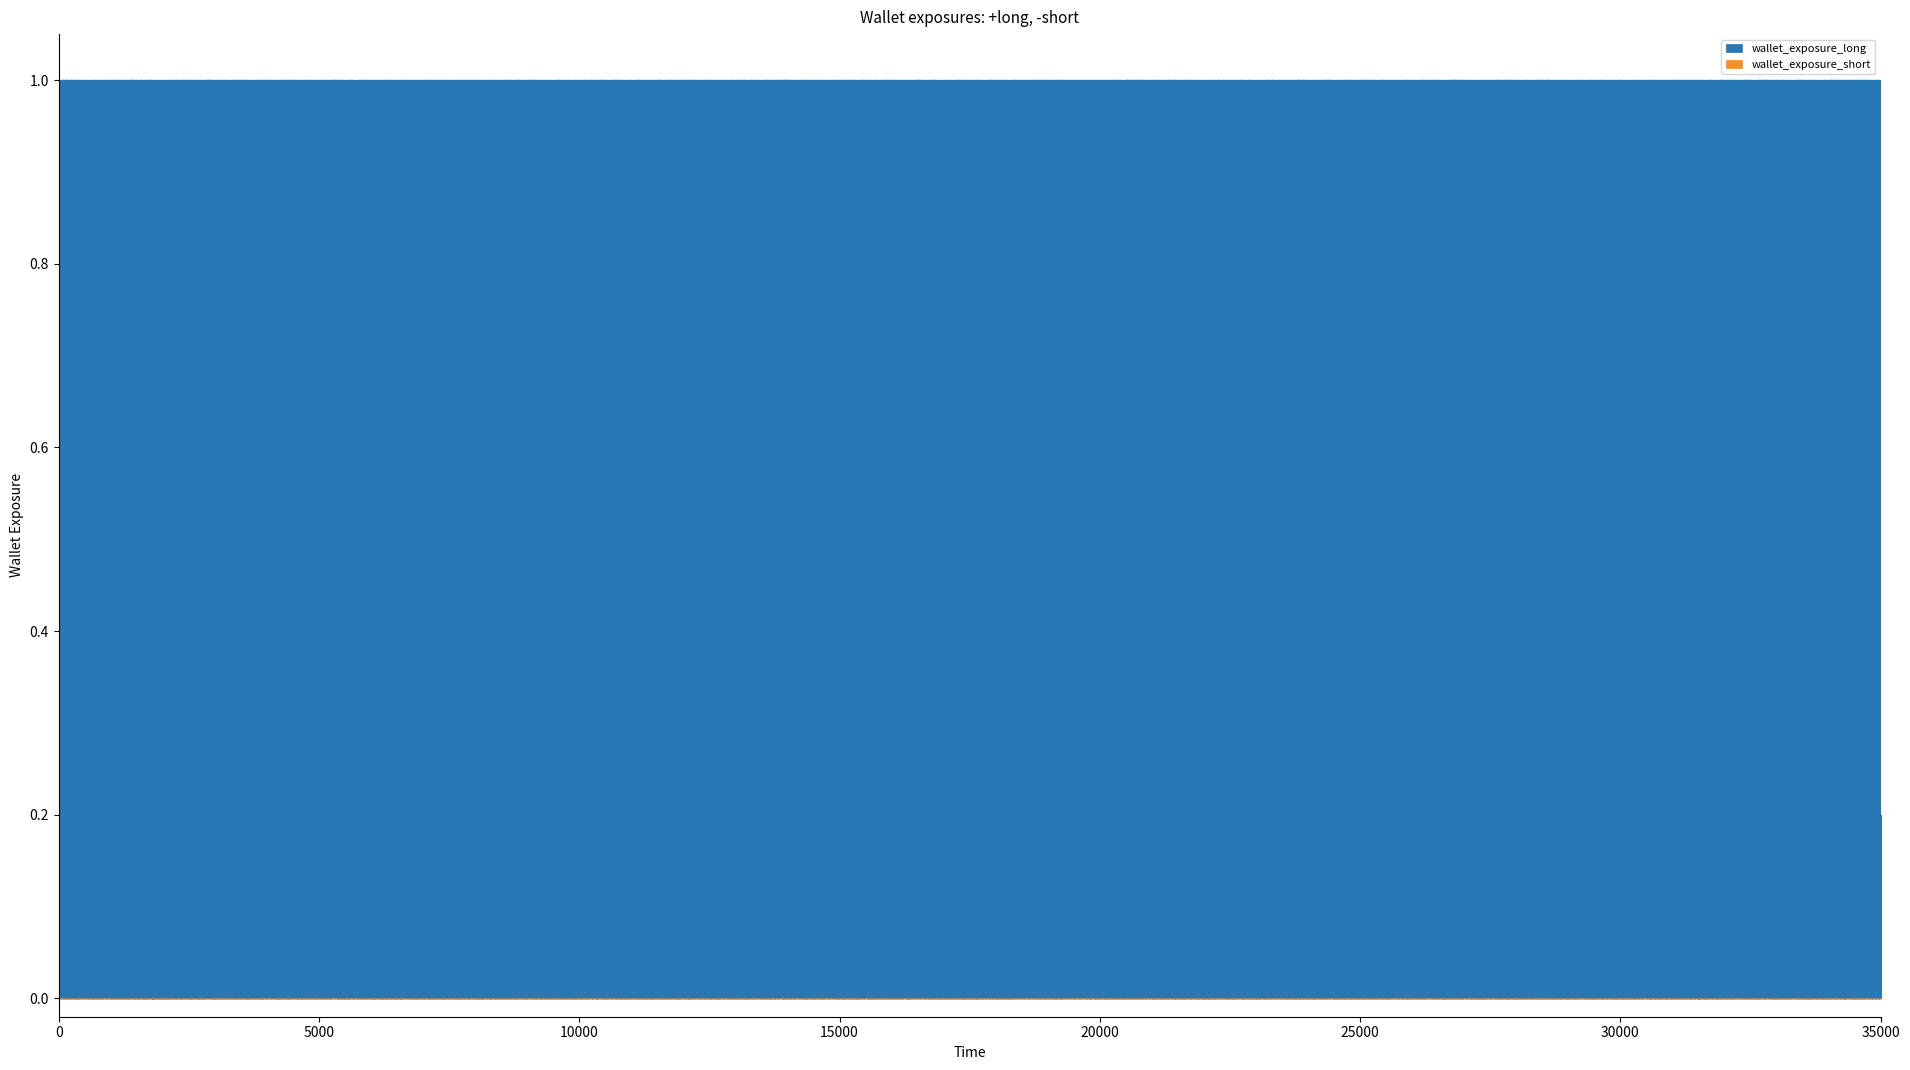

True or false: wallet_exposure_short and wallet_exposure_long intersect in this chart.

False